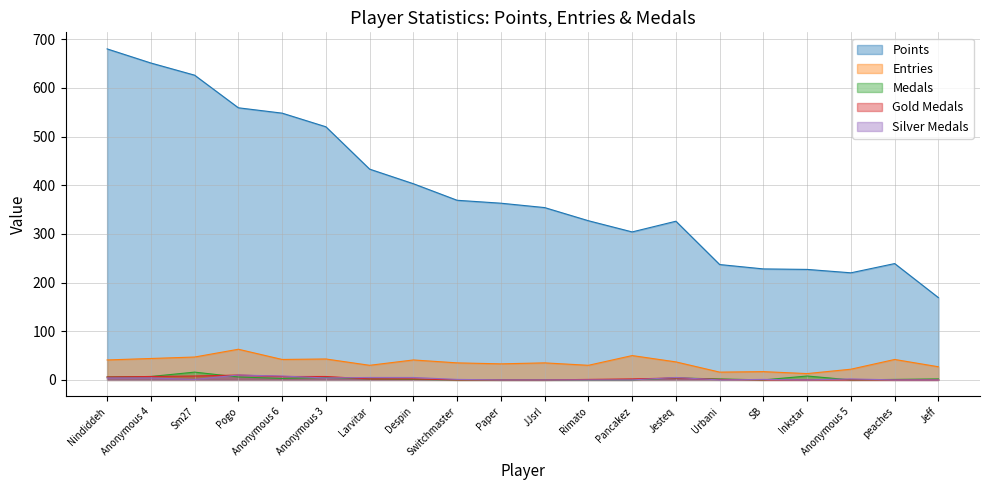

How many values in the Entries series exceed 37?

9